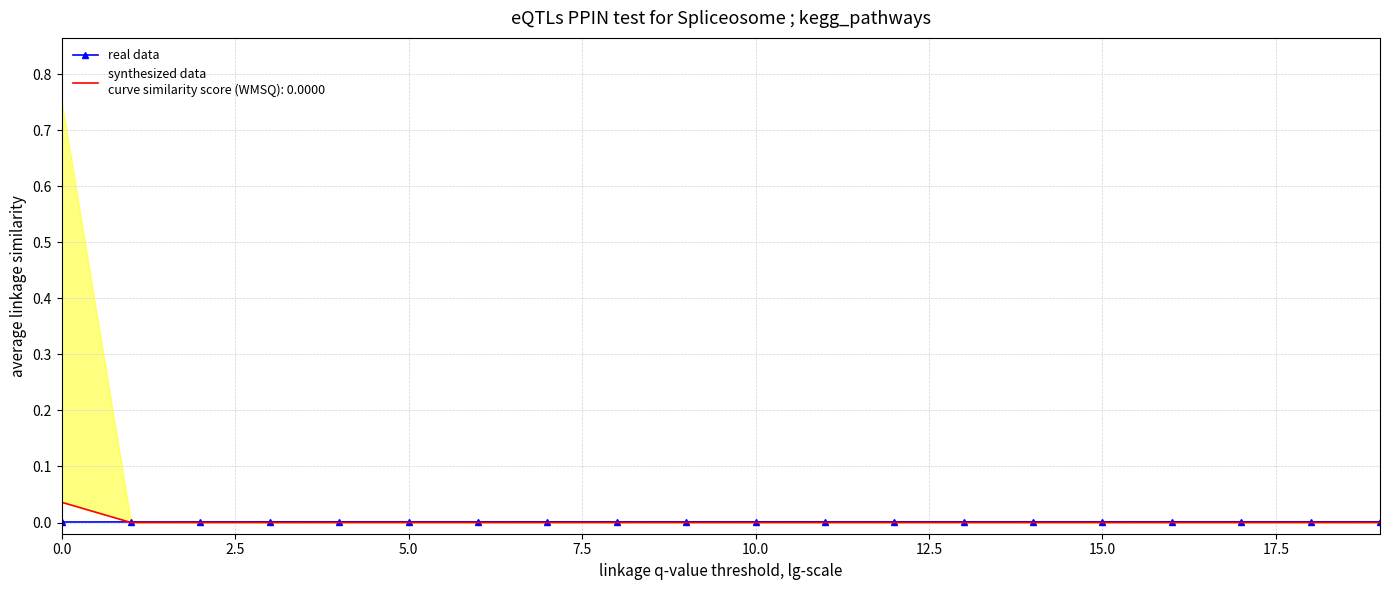

What is the label of the 4th point from the right?

16